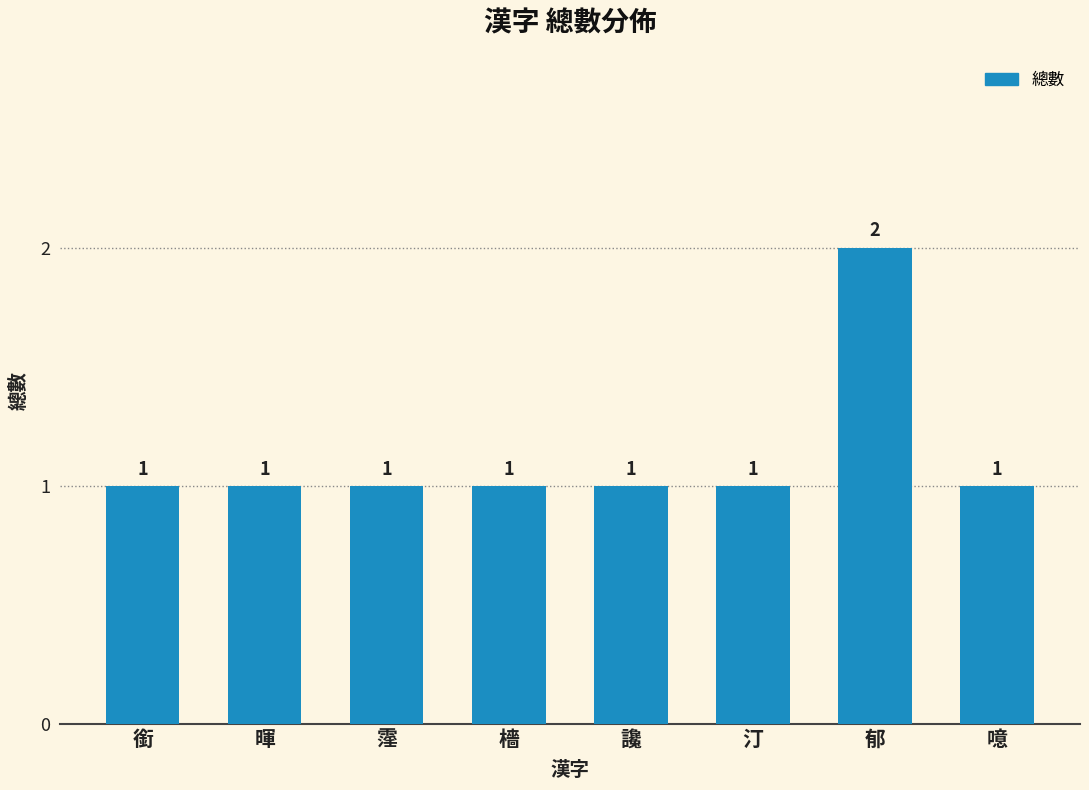

What value does the data have at 郁?

2